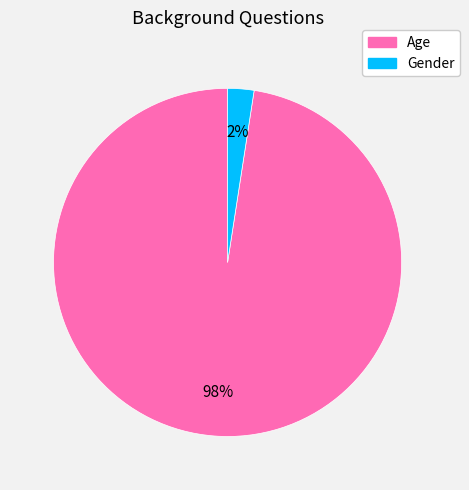

To the nearest percent, what is the combined percentage of Age and Gender?

100%